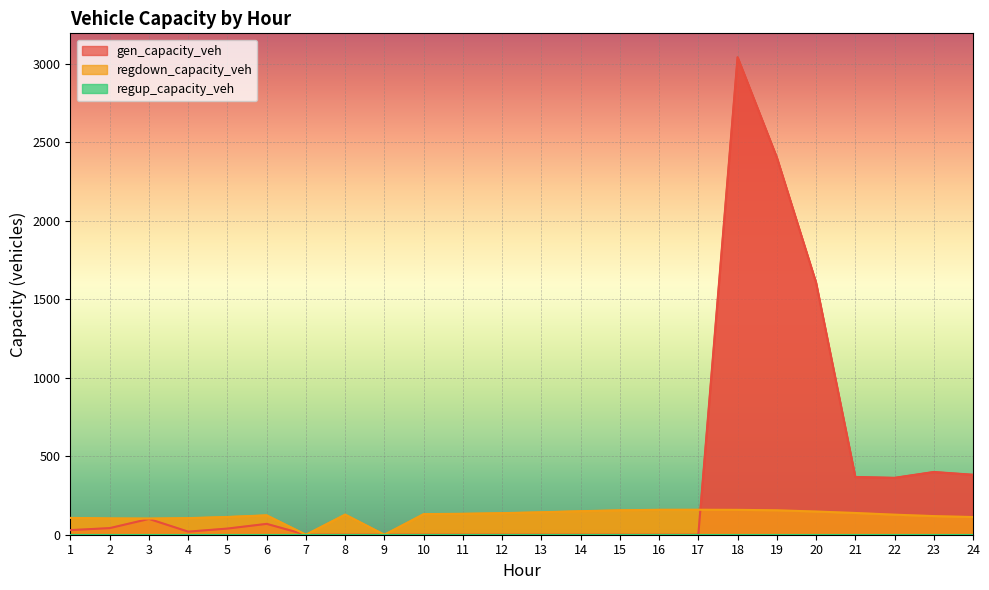

What is the sum of all regdown_capacity_veh values?

2911.6